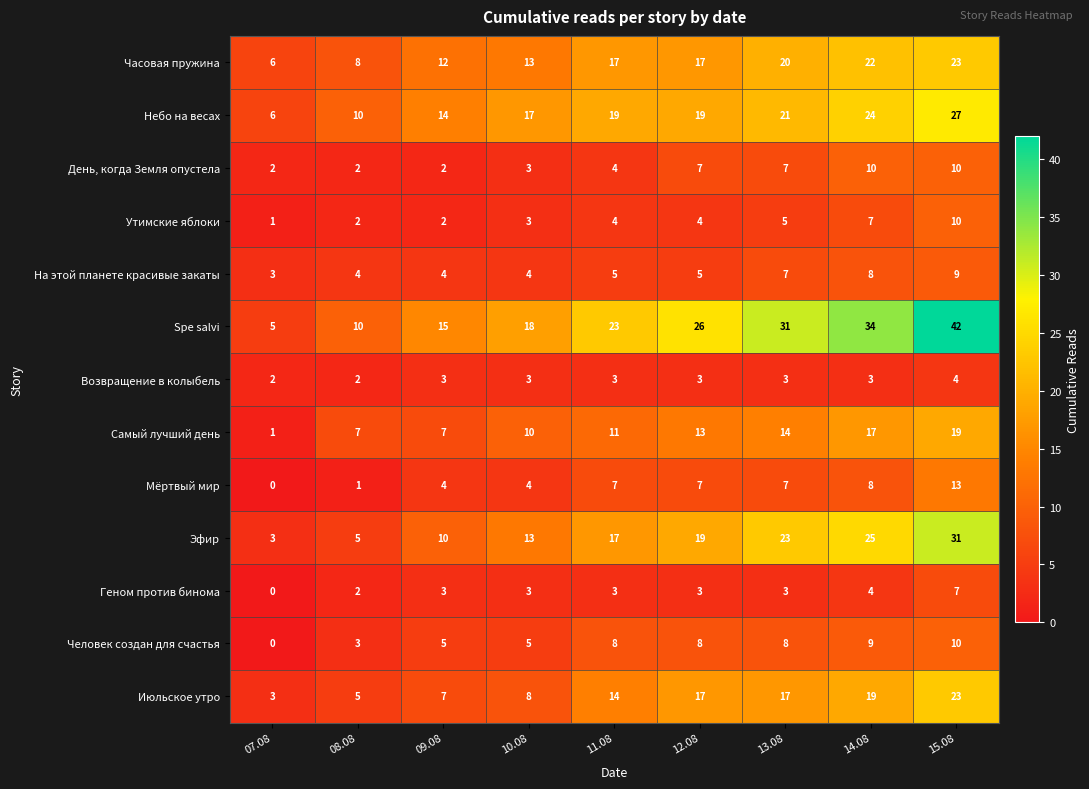

What is the difference between the Spe salvi values at 08.08 and 11.08?

13